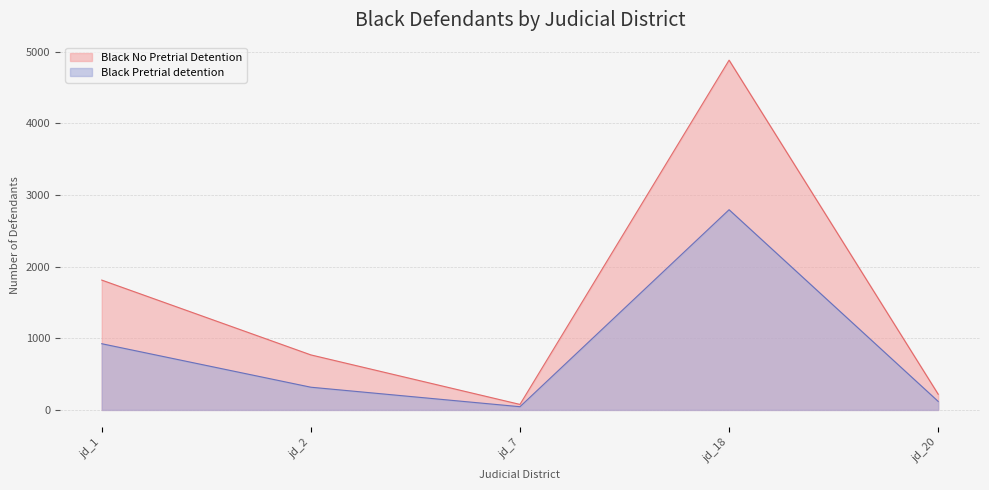

What is the sum of all Black Pretrial detention values?

4199